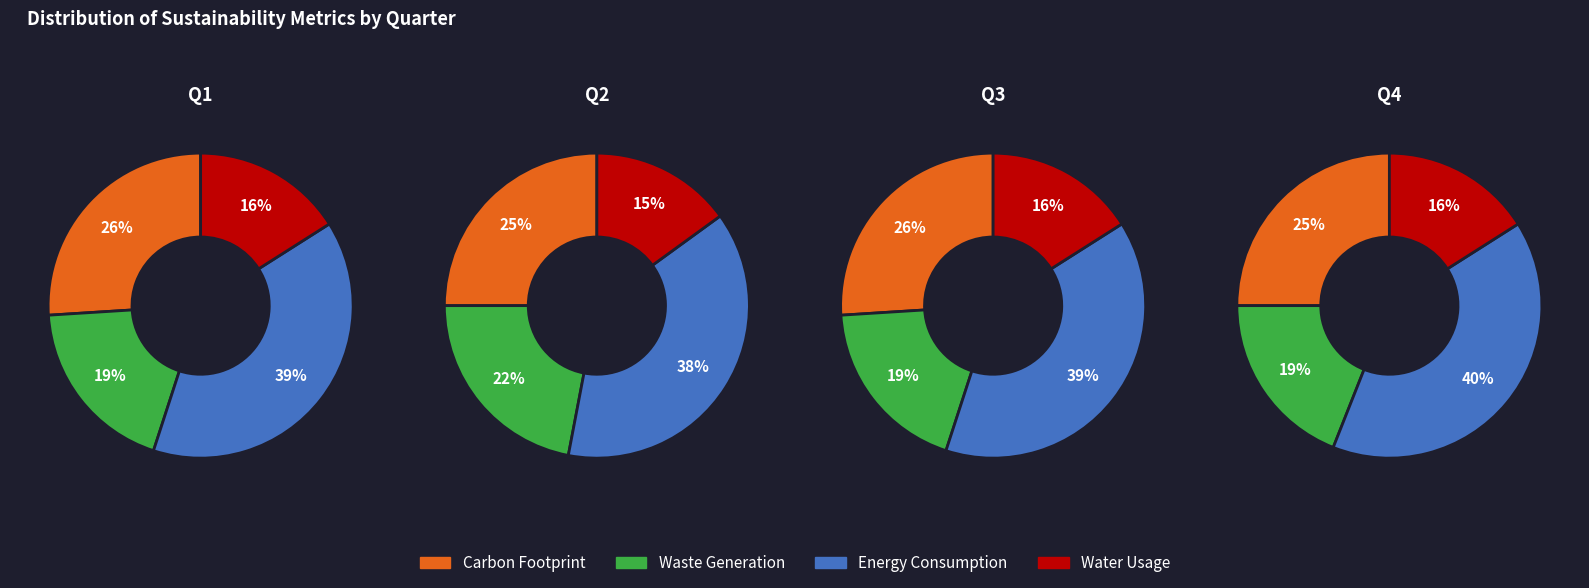

Does GE account for over 50% of the chart?

No